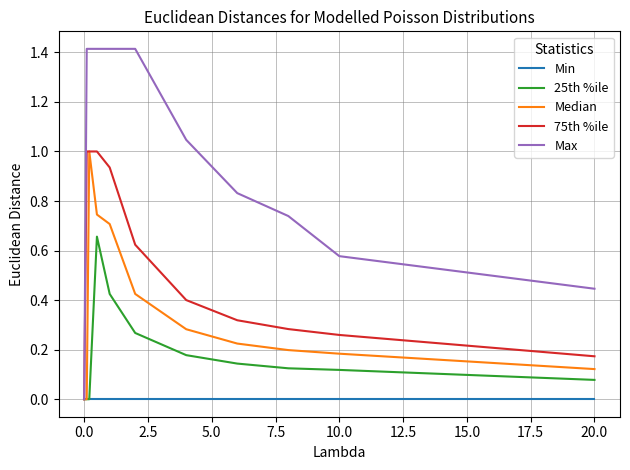

Which series has the widest spread of values?

Max